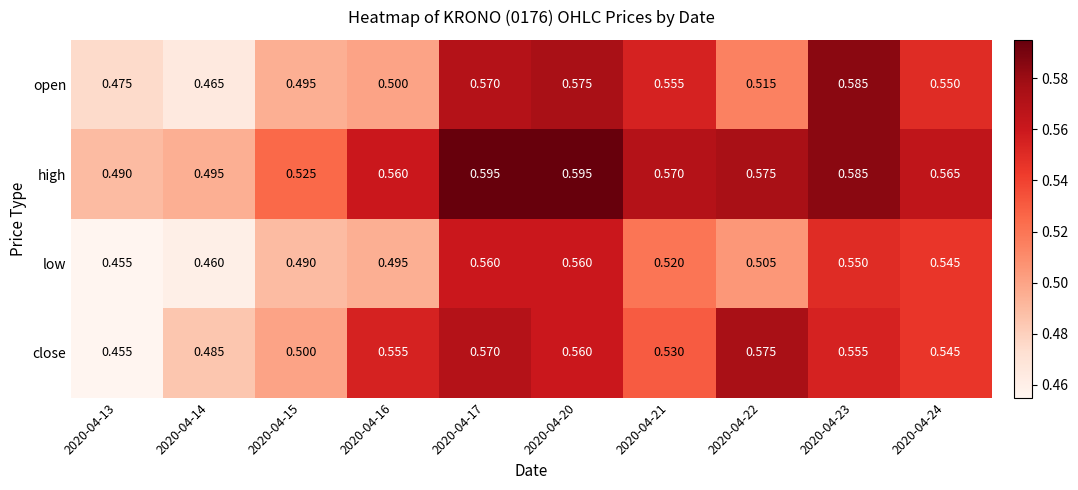

Rank the series at 2020-04-21 from highest to lowest value.

high, open, close, low